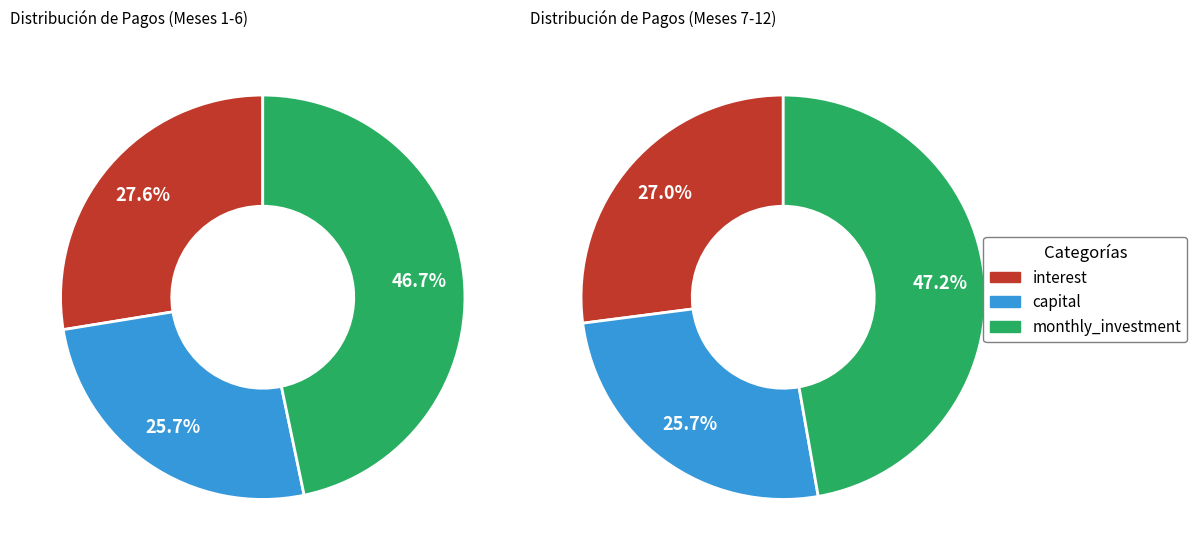

Is Month 2 the majority of the pie?

No